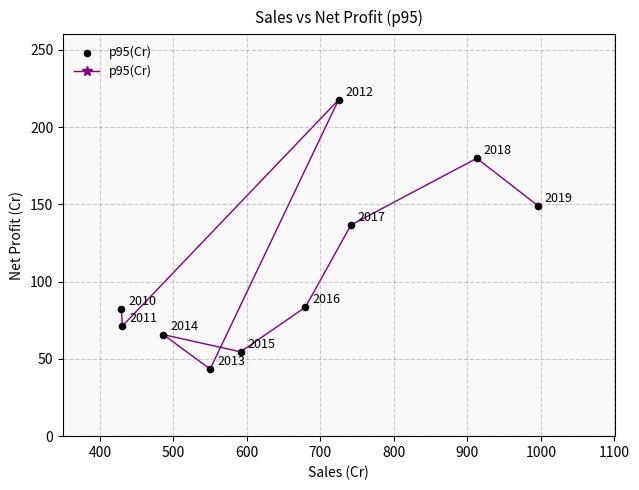

What is the range of X values (max minus min)?

566.8